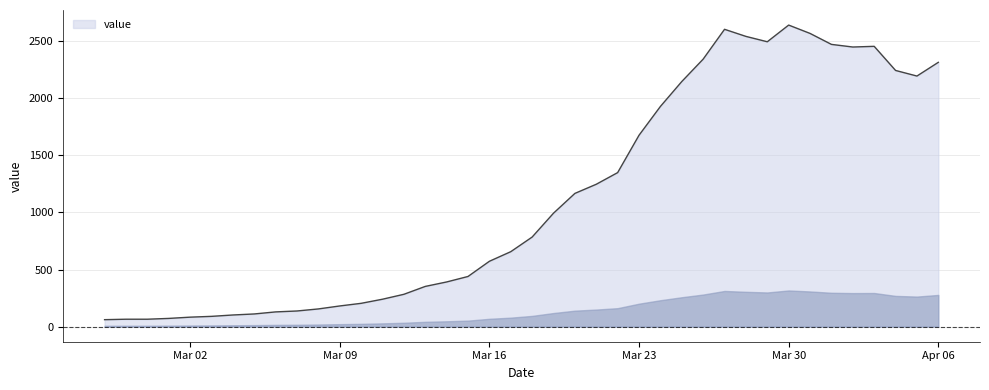

What is the difference between the maximum and minimum values?

2578